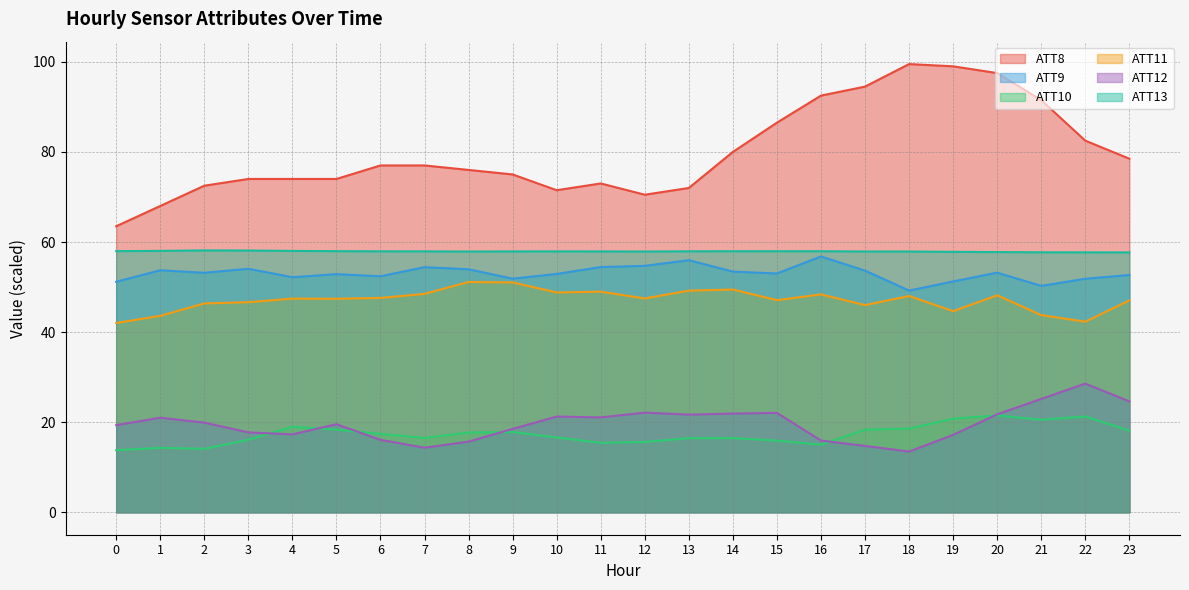

How many interior local peaks does the ATT12 series have?

6